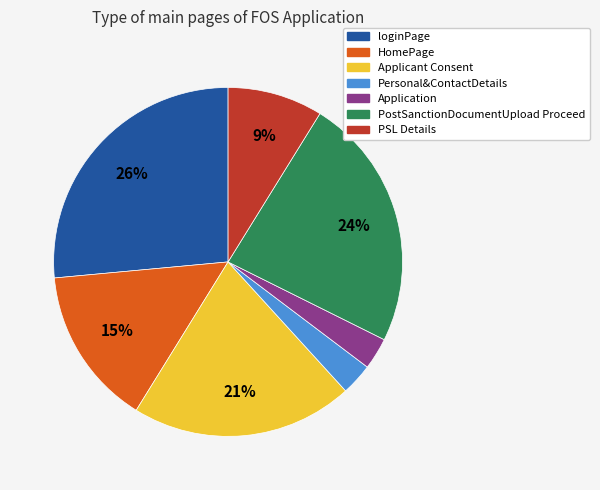

To the nearest percent, what is the average slice percentage?

14%